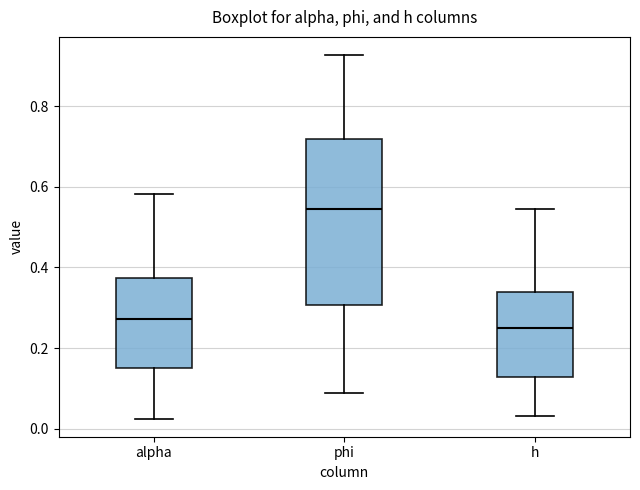

Reading left to right, transcribe this box plot: for each box, give where its median line is, the range the box spans, and where its two whiskers end, as read against the y-axis. The values are not printed on the chart, so give them approximately, as read against the axis.

alpha: median 0.28, box 0.16 to 0.38, whiskers 0.02 to 0.58
phi: median 0.54, box 0.30 to 0.72, whiskers 0.08 to 0.92
h: median 0.24, box 0.12 to 0.34, whiskers 0.04 to 0.54